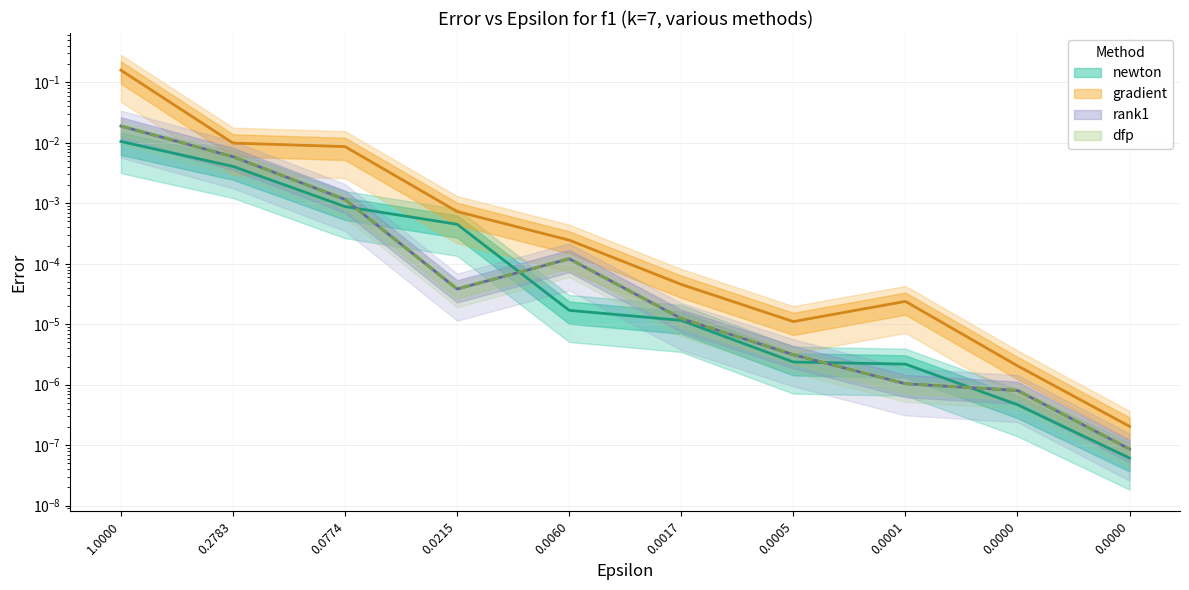

At which category does dfp reach its first local peak?

0.0060